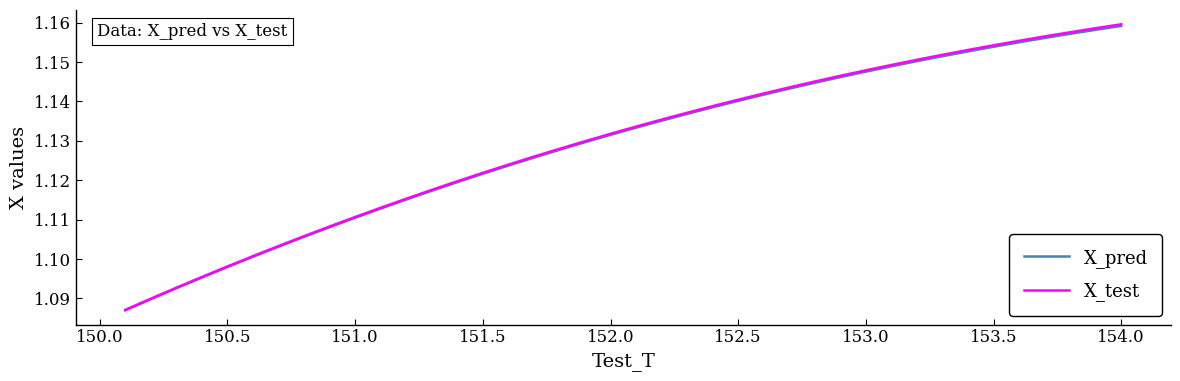

Which series has the widest spread of values?

X_test